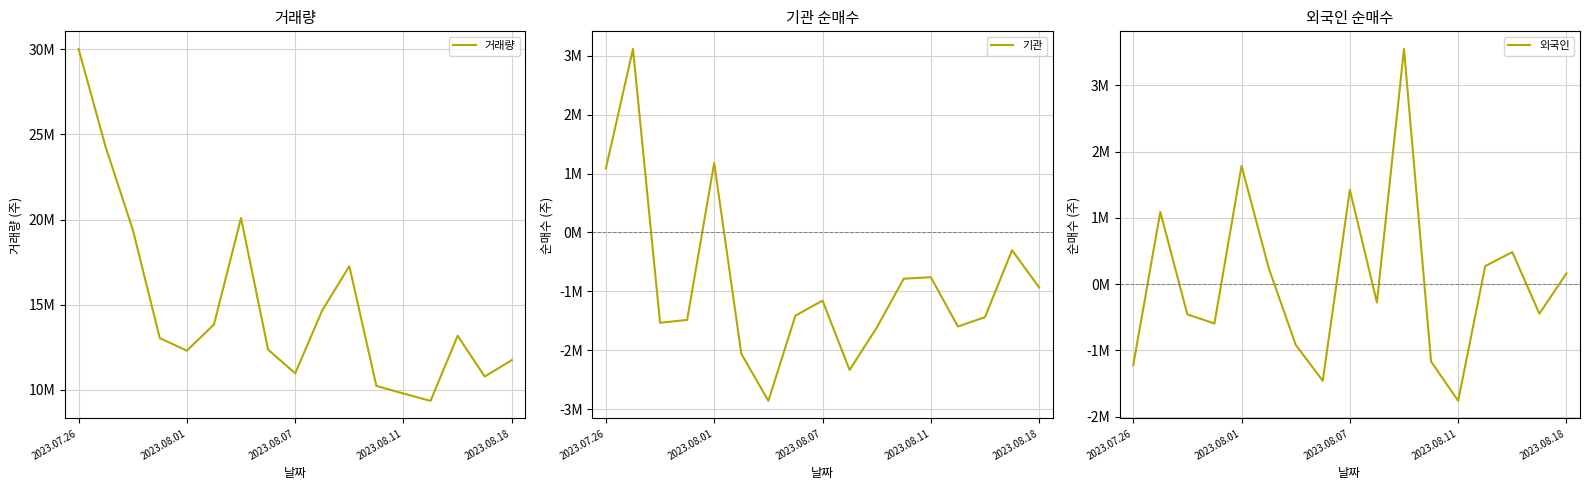

Where does the 기관 series first go above -1411312?

2023.07.26